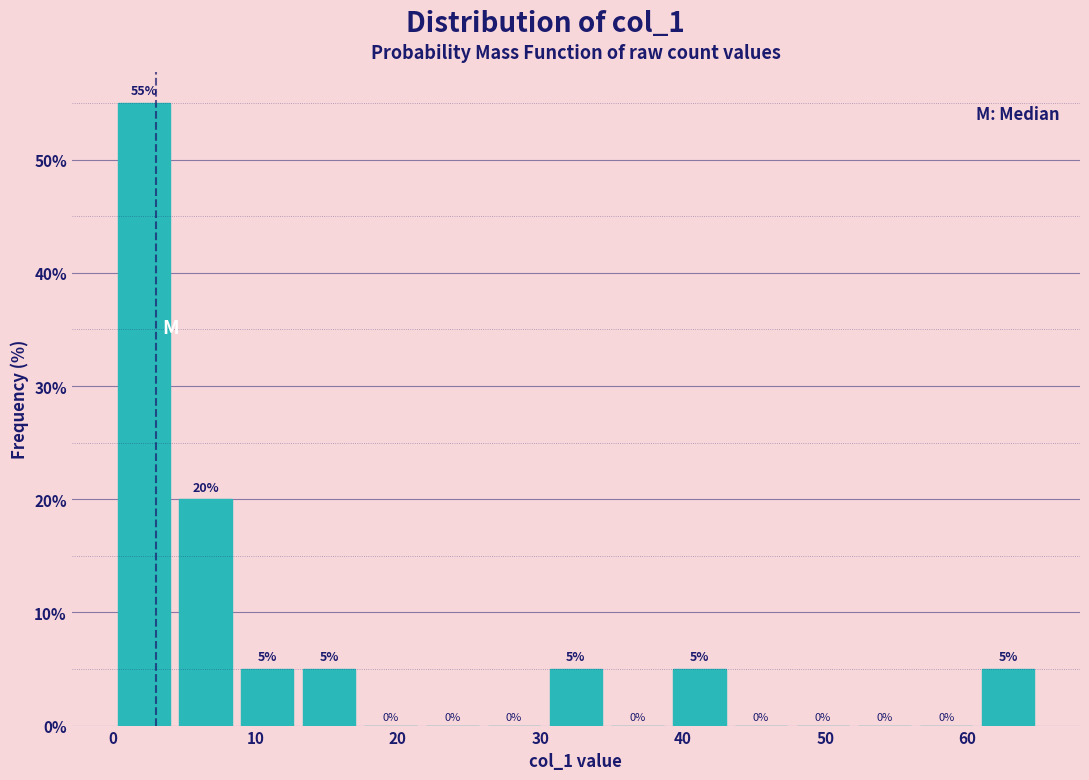

Reading left to right, list every bar in this chart as the range it spans on the x-axis followed by its height. The bar edges are not printed on the chart, so give them approximately, as read against the axis.

0 to 4: 55
4 to 9: 20
9 to 13: 5
13 to 17: 5
17 to 22: 0
22 to 26: 0
26 to 30: 0
30 to 35: 5
35 to 39: 0
39 to 43: 5
43 to 48: 0
48 to 52: 0
52 to 56: 0
56 to 61: 0
61 to 65: 5